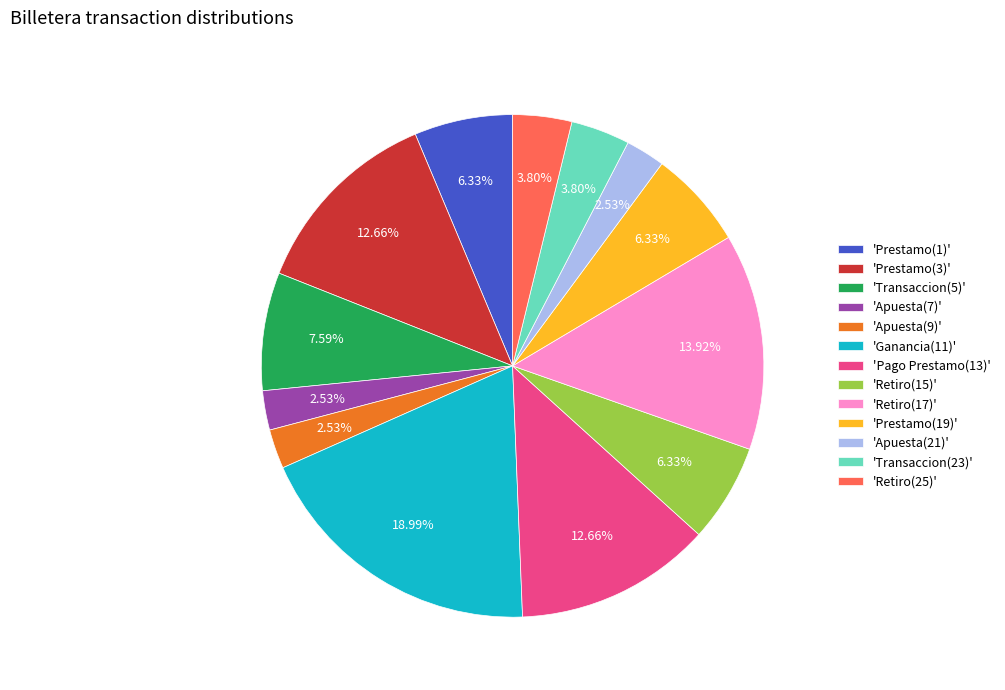

Do 'Prestamo(1)' and 'Ganancia(11)' together represent more than half of the pie?

No